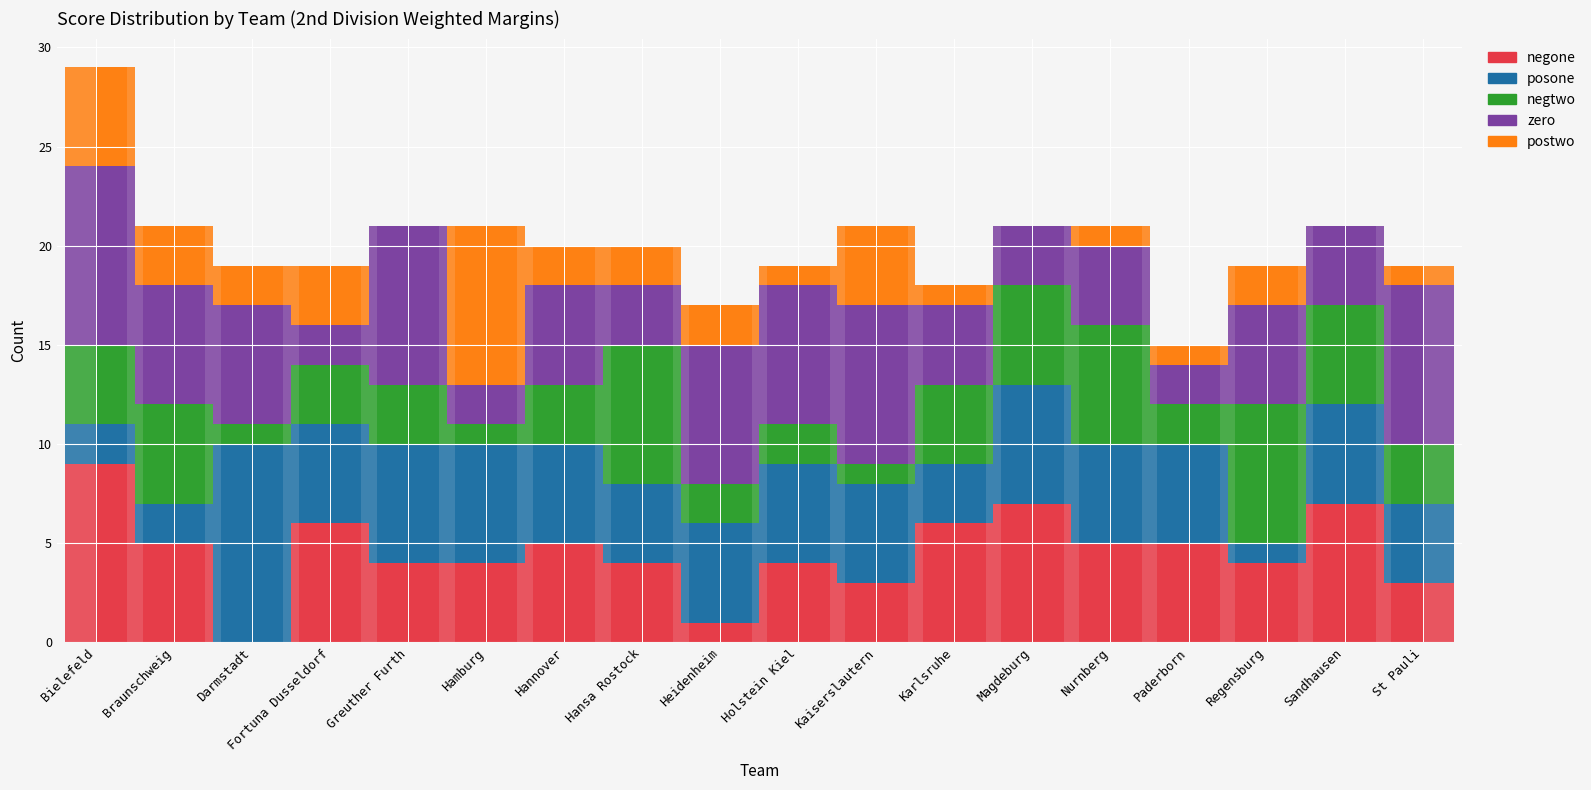

How many values in suml6_d2_wm_postwo are above zero?

15